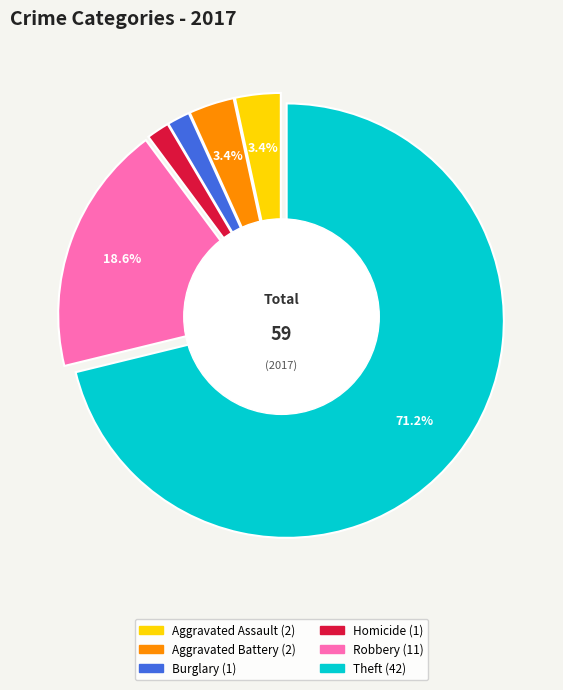

To the nearest percent, what percentage of the pie is Robbery?

19%